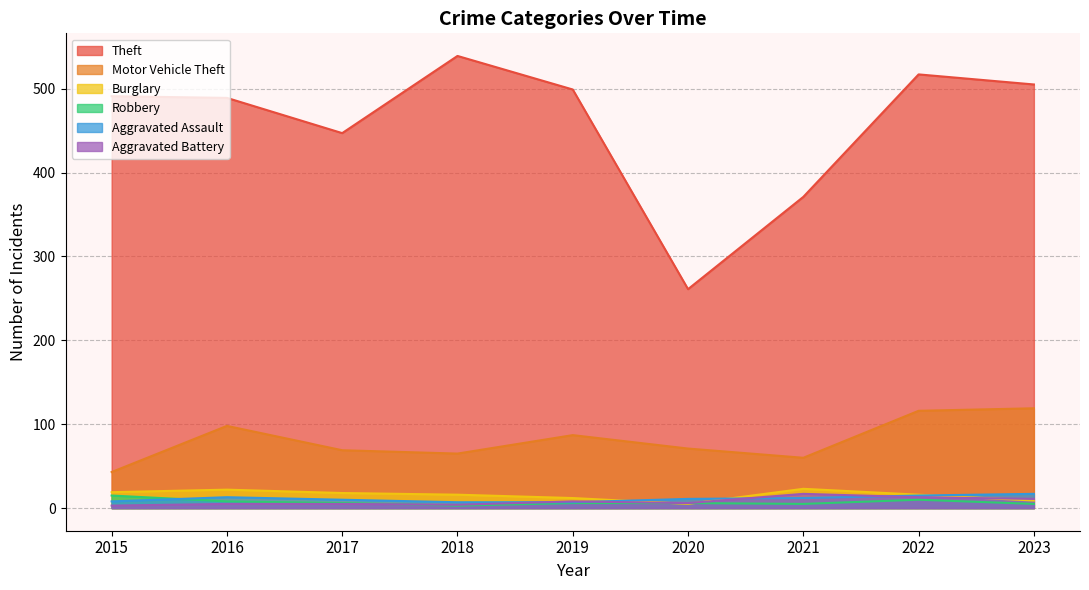

Between 2015 and 2016, which series saw the biggest shift?

Motor Vehicle Theft